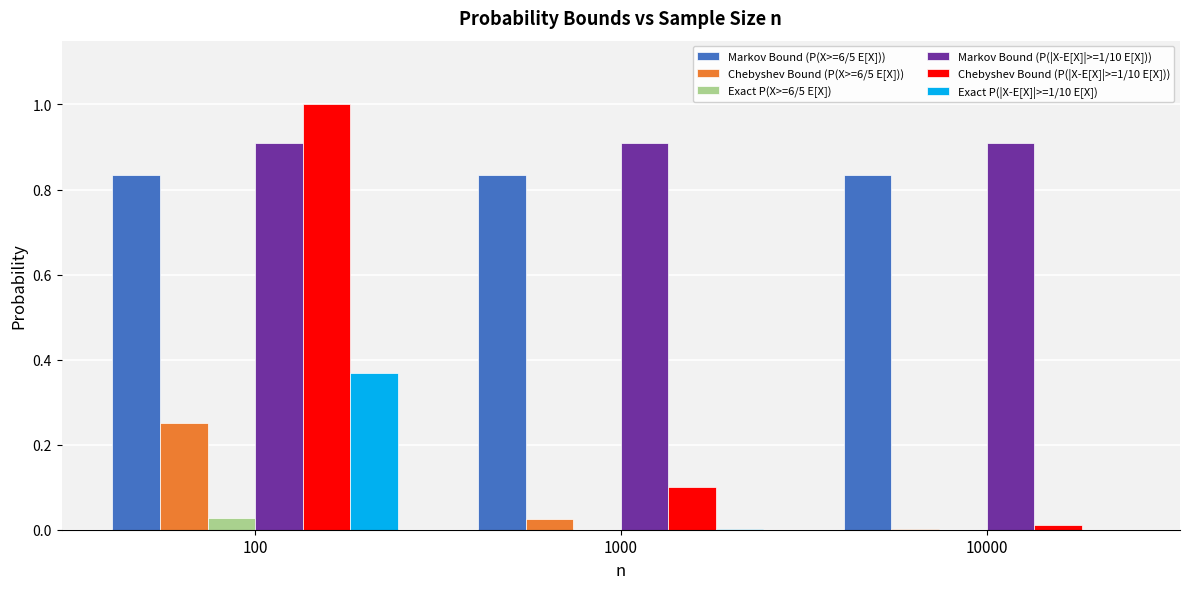

The Chebyshev Bound (P(|X-E[X]|>=1/10 E[X])) series shows 0.2 at 1000. True or false?

False